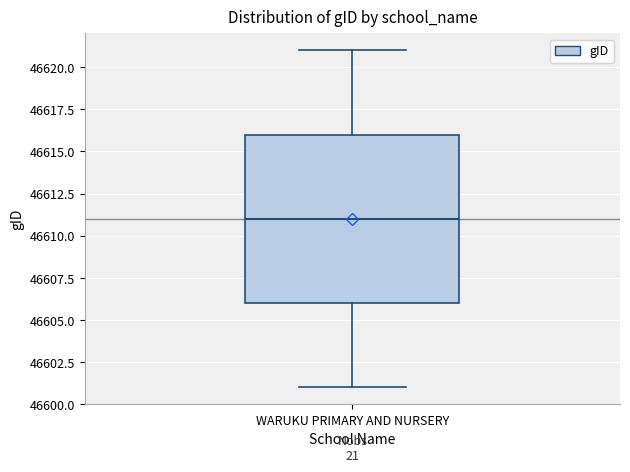

Where does the lower whisker of the box for WARUKU PRIMARY AND NURSERY end on the y-axis? The values are not printed on the chart, so give them approximately, as read against the axis.

46601